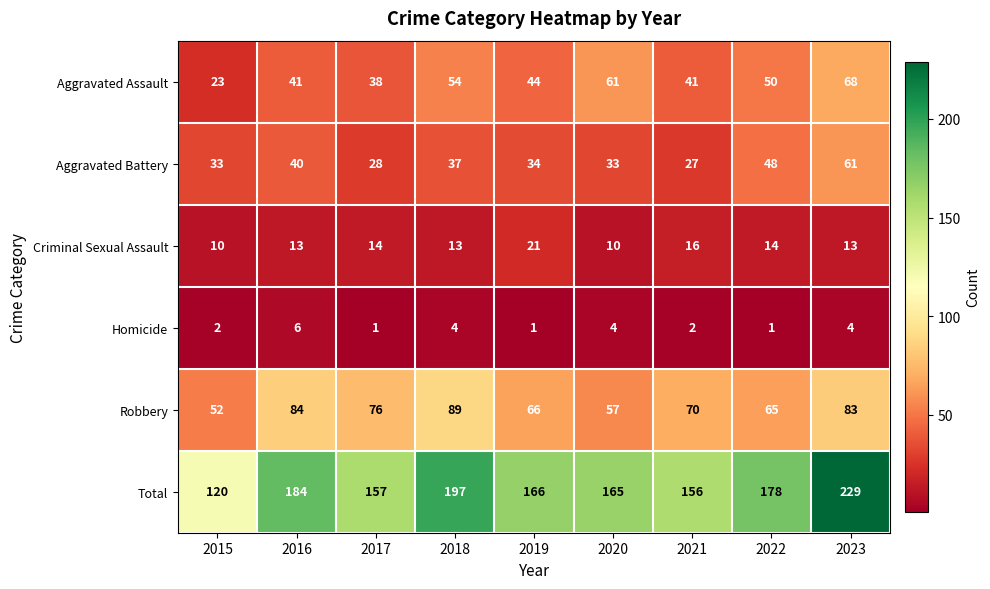

Which series has the largest range (max minus min)?

Total